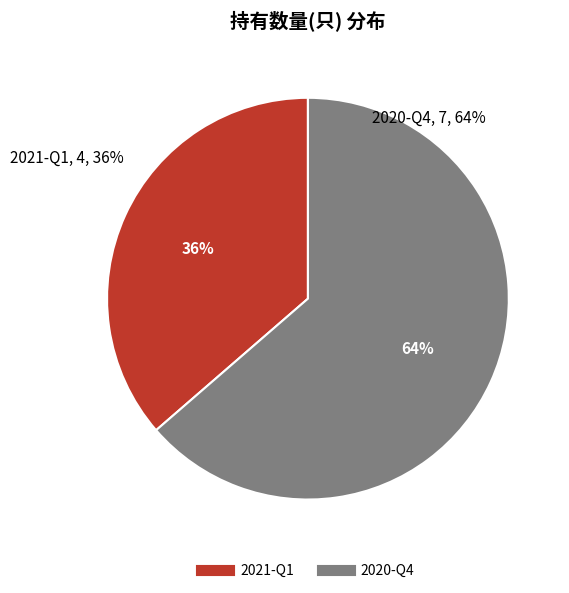

Which category accounts for the majority?

2020-Q4